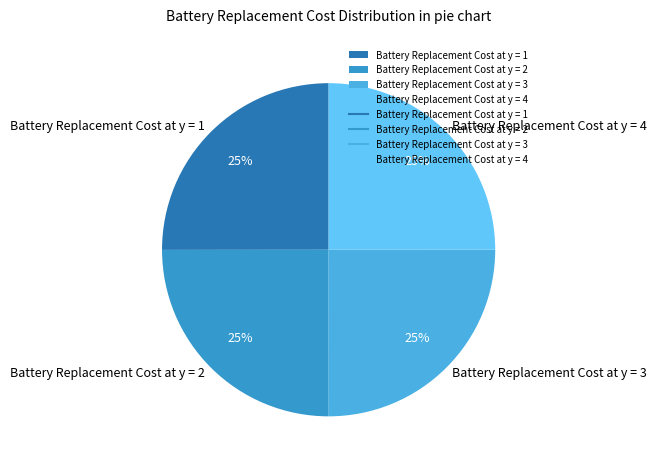

Approximately how many times larger is the value at Battery Replacement Cost at y = 2 compared to Battery Replacement Cost at y = 1?

1.0